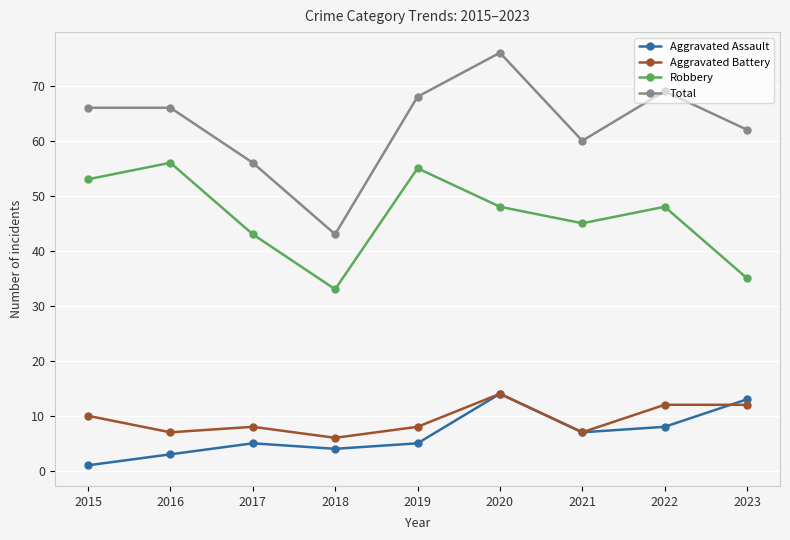

At which category is the sum across all series the highest?

2020